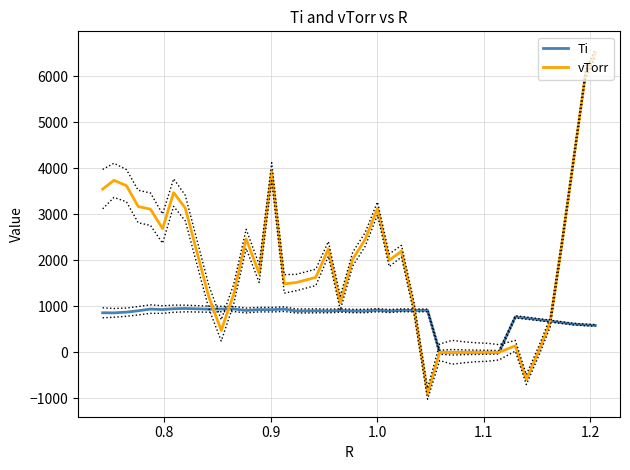

List the series in order of their overall mean, lowest first.

Ti, vTorr